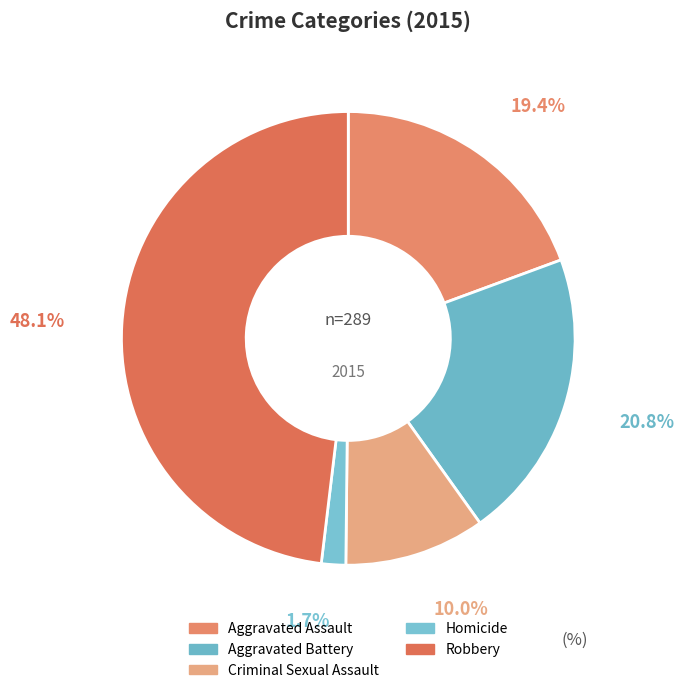

What percentage do Robbery and Criminal Sexual Assault together represent?

58.1%